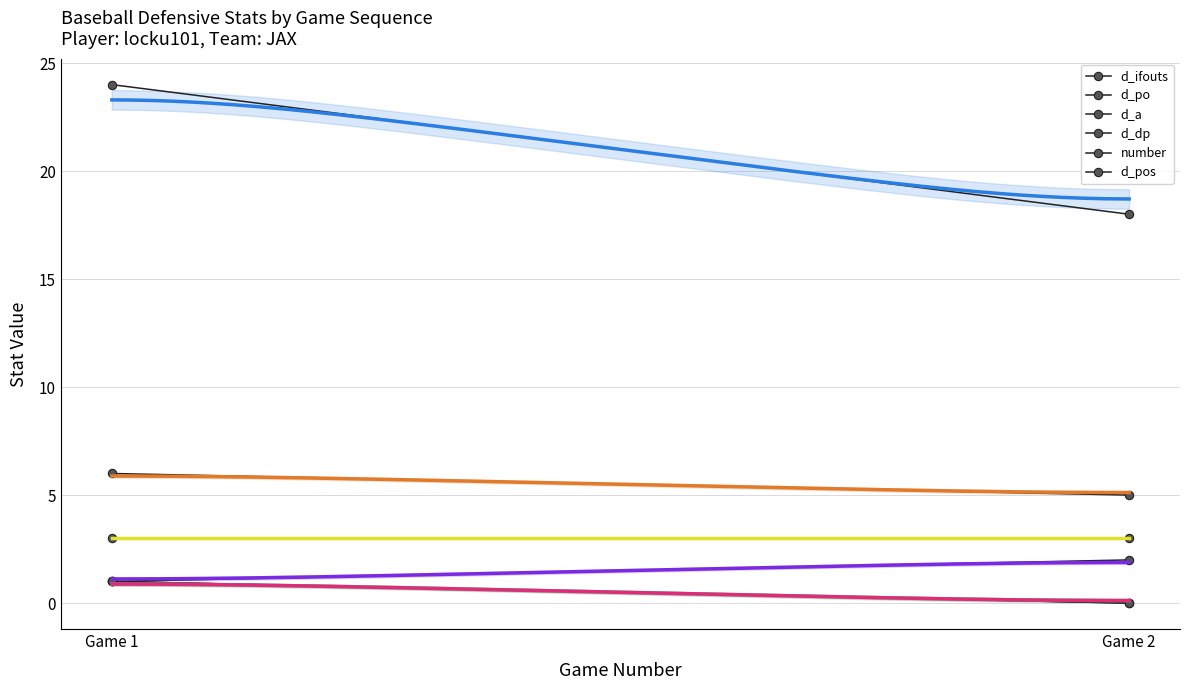

What are all the series names shown in the legend?

d_ifouts, d_po, d_a, d_dp, number, d_pos